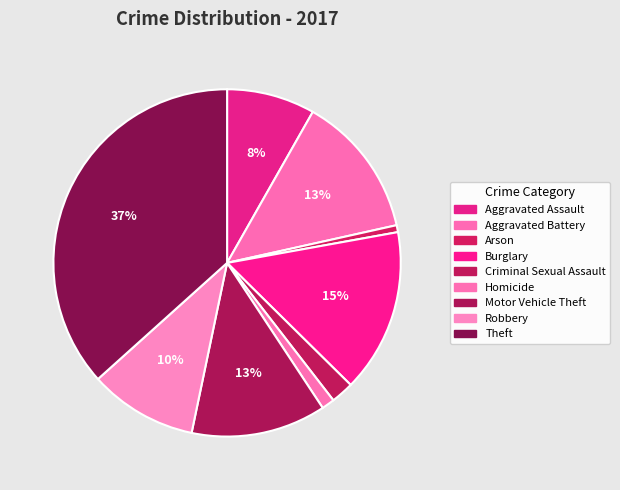

What is the smallest slice in the pie chart?

Arson